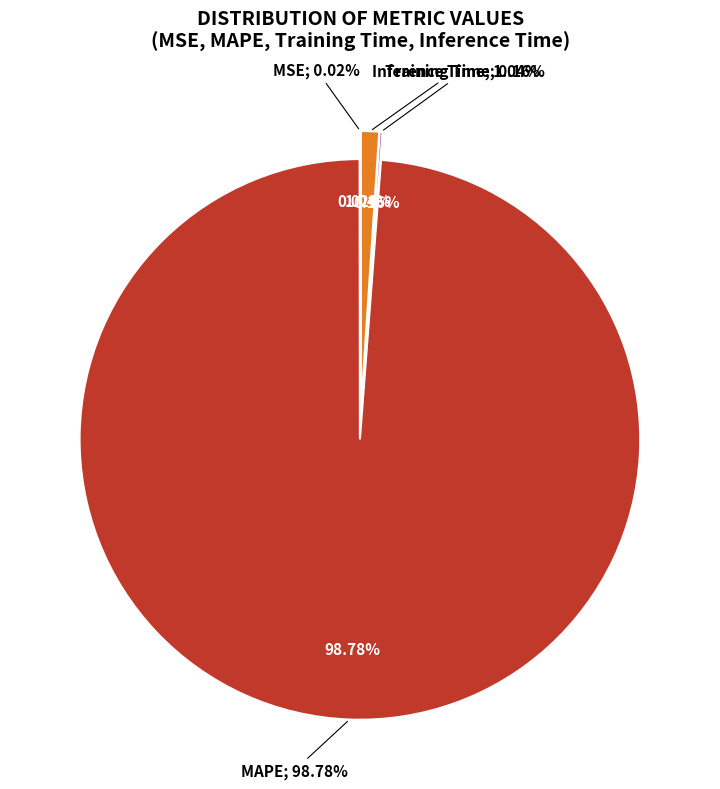

Which category has the smallest portion of the pie?

MSE